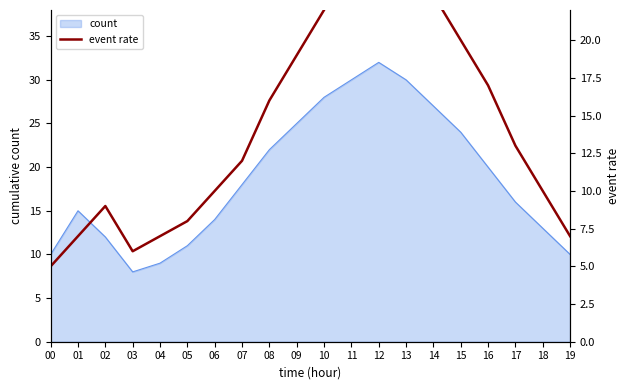

Where is the first local maximum?

02